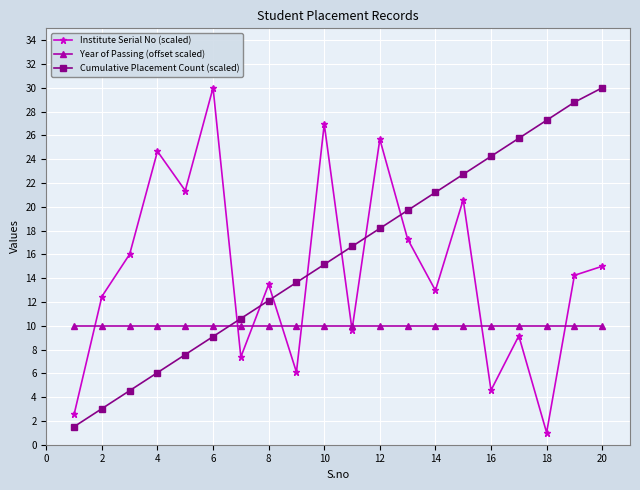

Rank the series by their average value, from highest to lowest.

Cumulative Placement Count (scaled), Institute Serial No (scaled), Year of Passing (offset scaled)